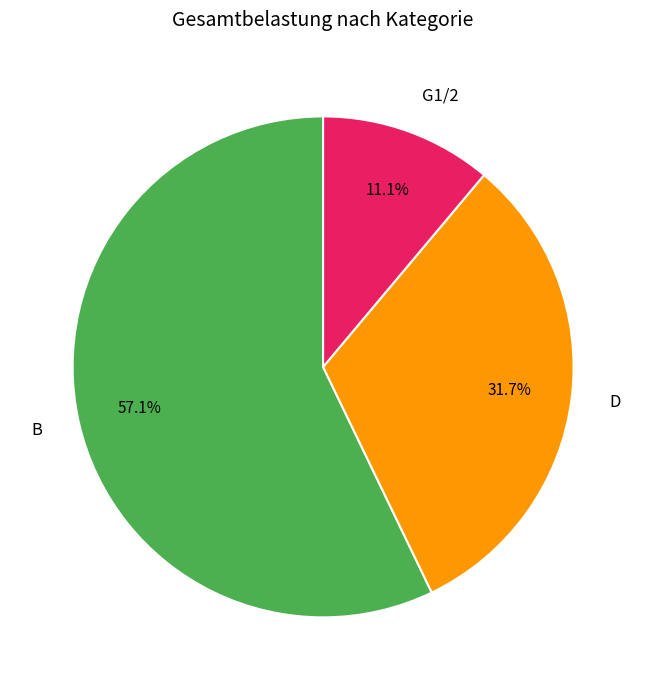

How many slices are in this pie chart?

3